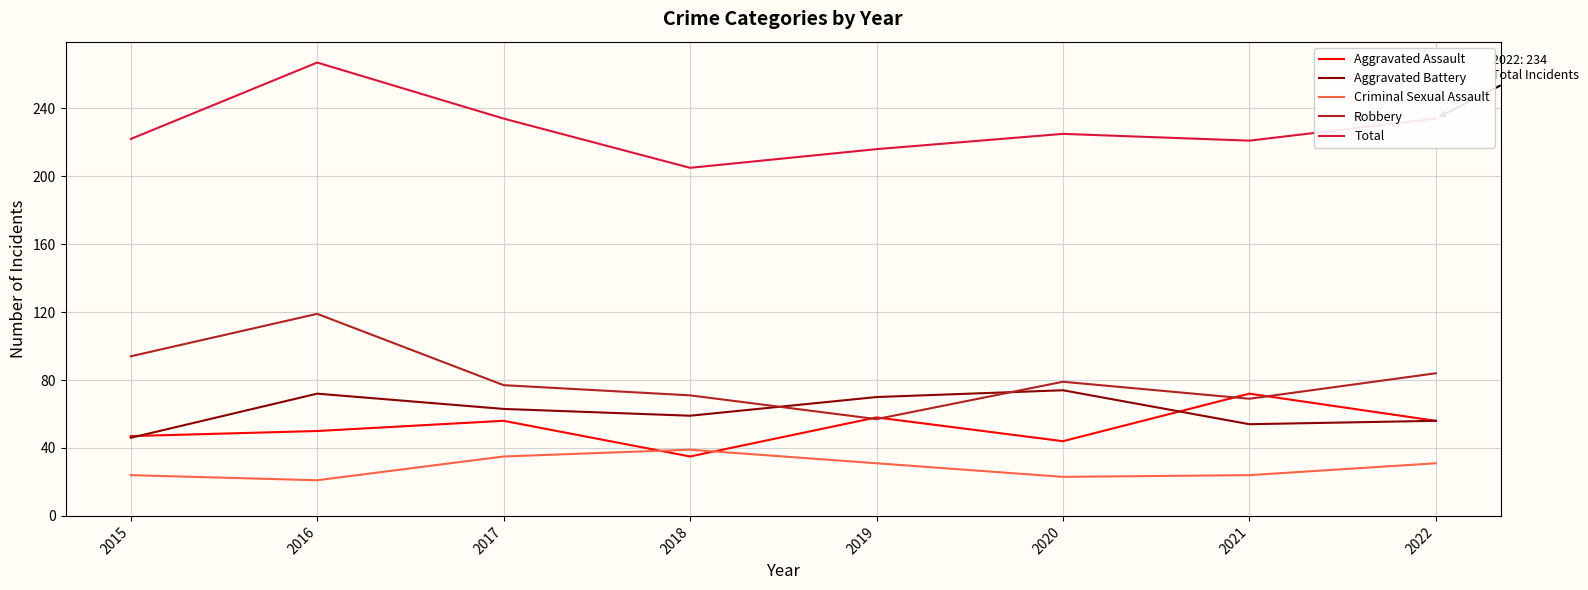

True or false: Aggravated Battery has a value of 25 at 2022.

False